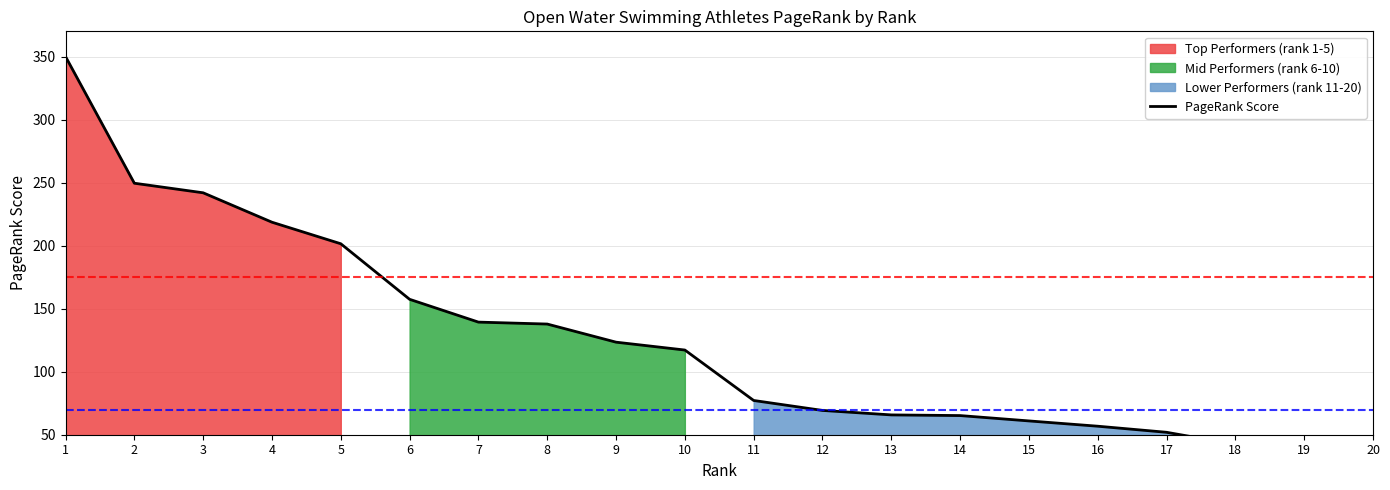

Which category has the highest value across all series?

1